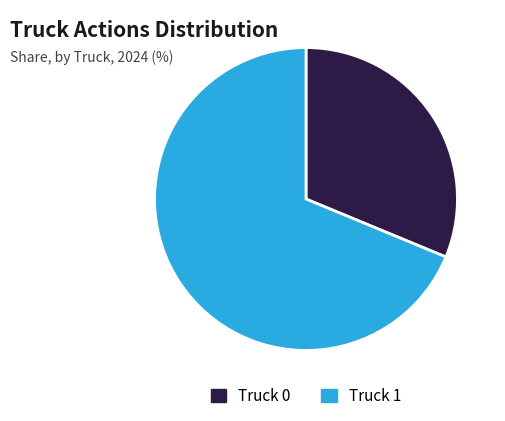

How many segments does this pie chart have?

2